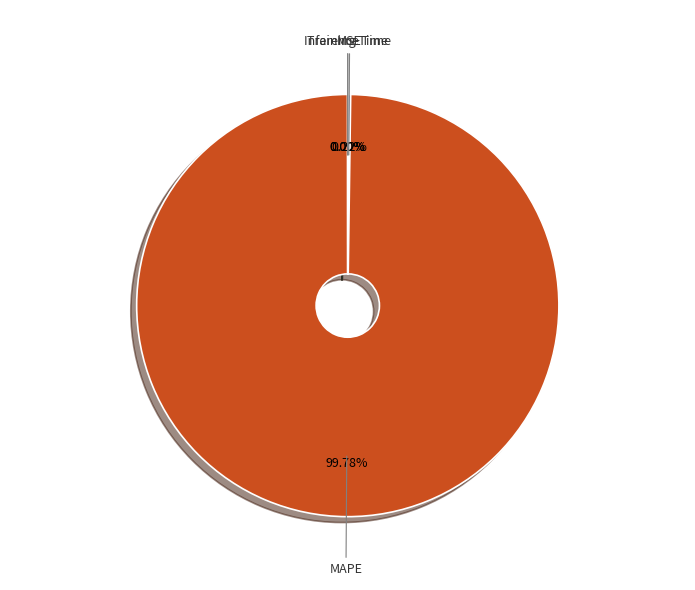

Which slice is the largest?

MAPE